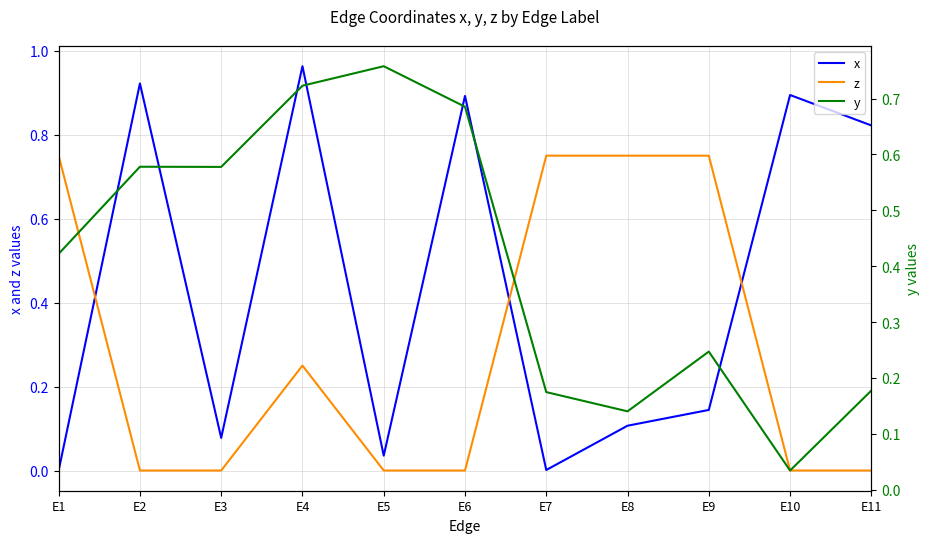

True or false: x has more than 0 points higher than both neighbors.

True